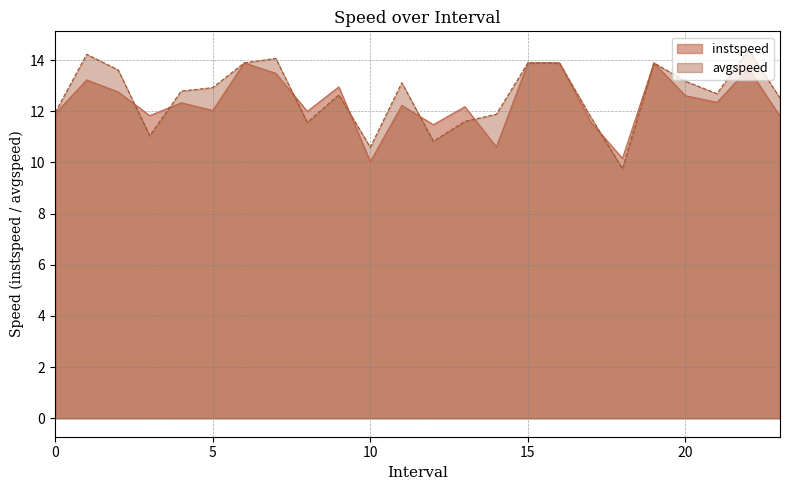

What is the average value of the avgspeed series?

12.6